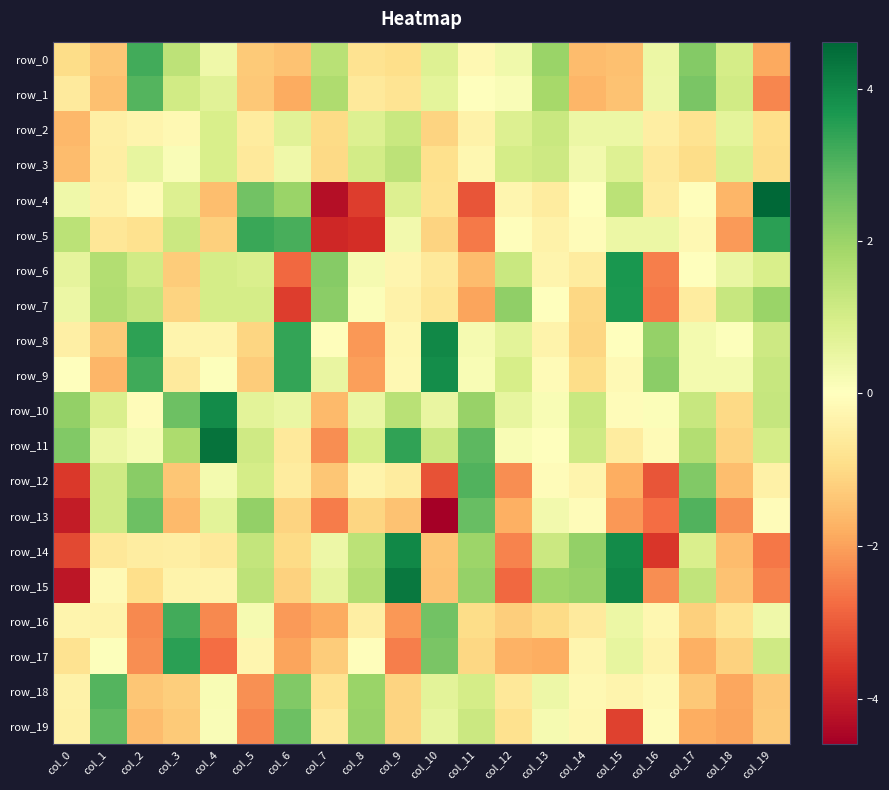

Count the number of categories in the chart.

20